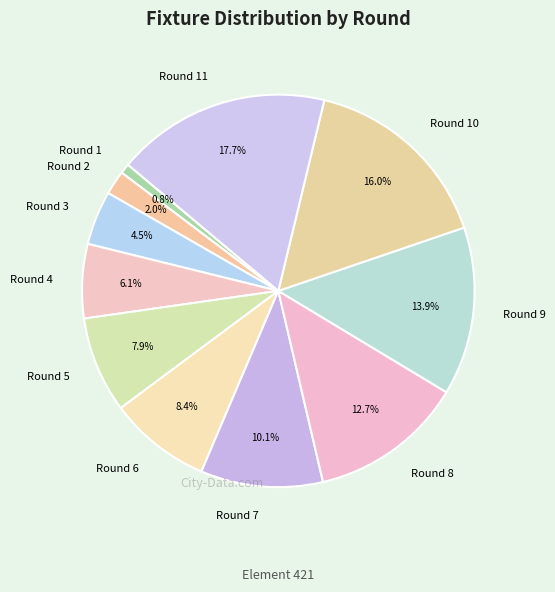

Which category has the smallest portion of the pie?

Round 1